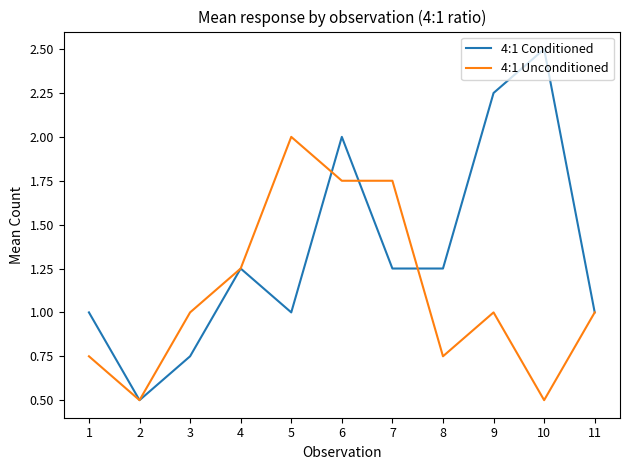

List the series in order of their overall mean, lowest first.

4:1 Unconditioned, 4:1 Conditioned